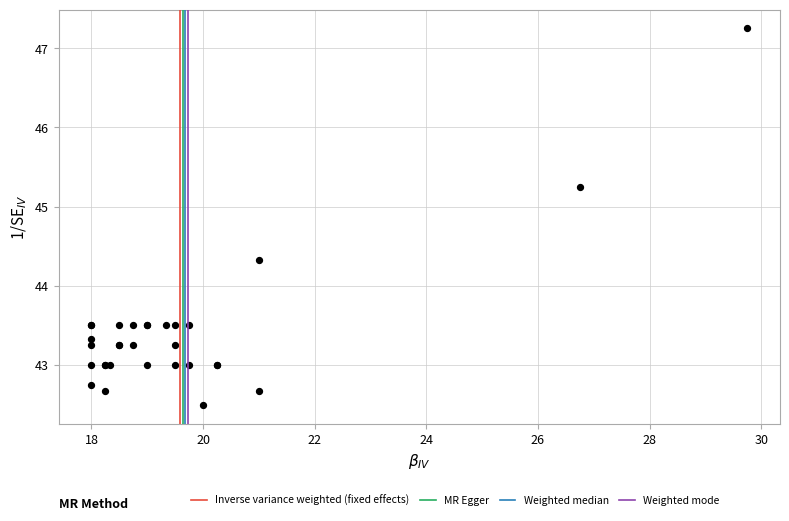

What Y value in the scatter plot is closest to 44?

44.3